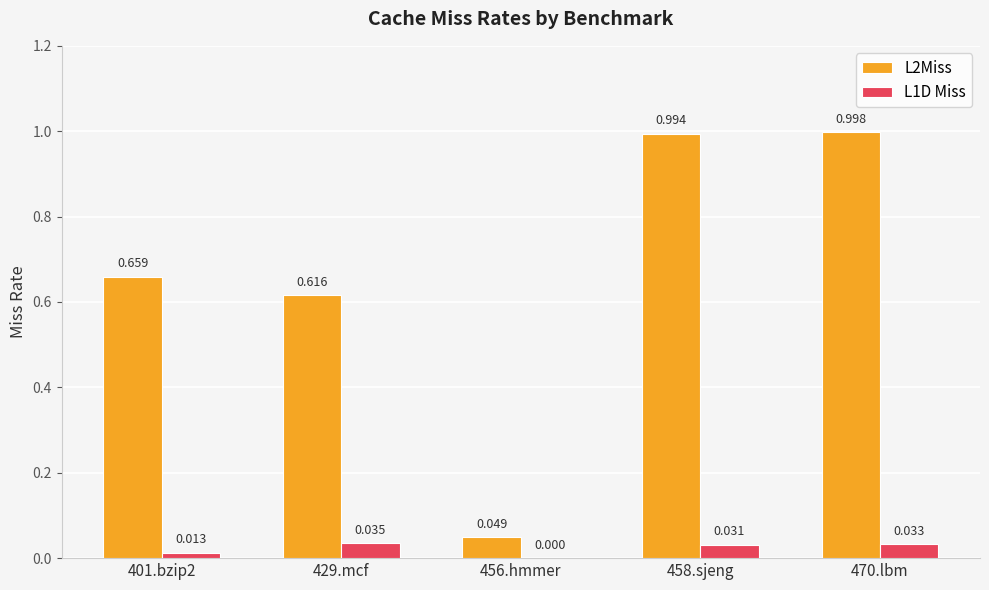

How many categories are shown in the chart?

5